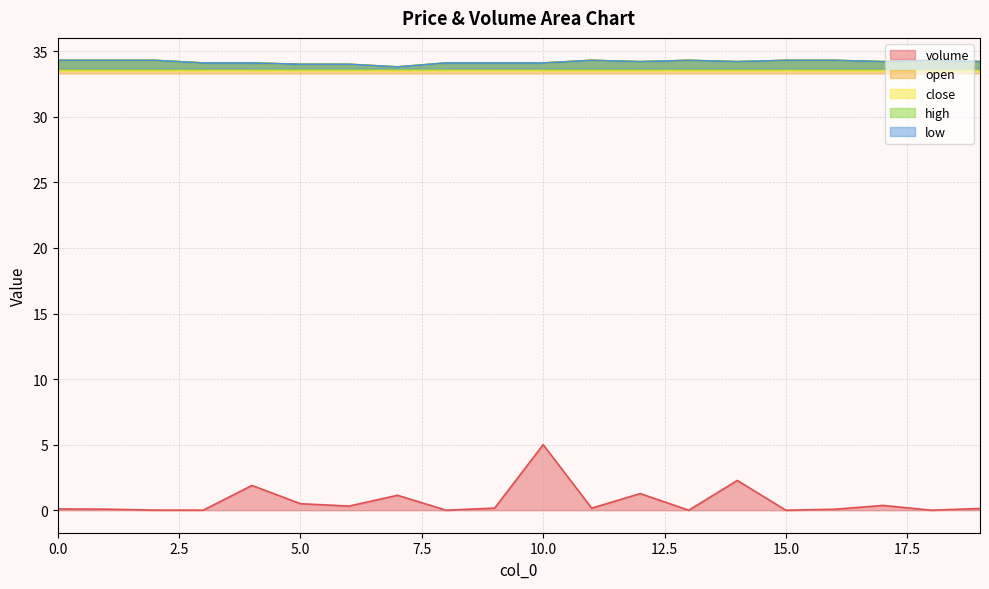

True or false: volume has more than 2 interior local peaks.

True